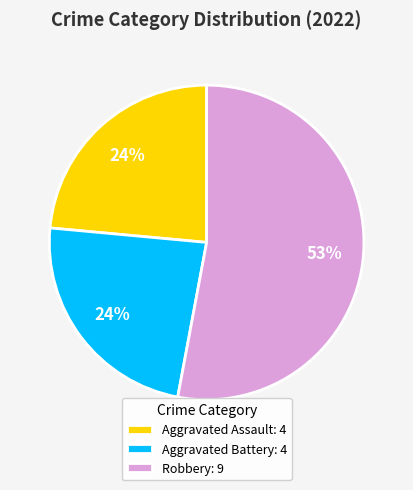

To the nearest percent, what is the average slice percentage?

33%